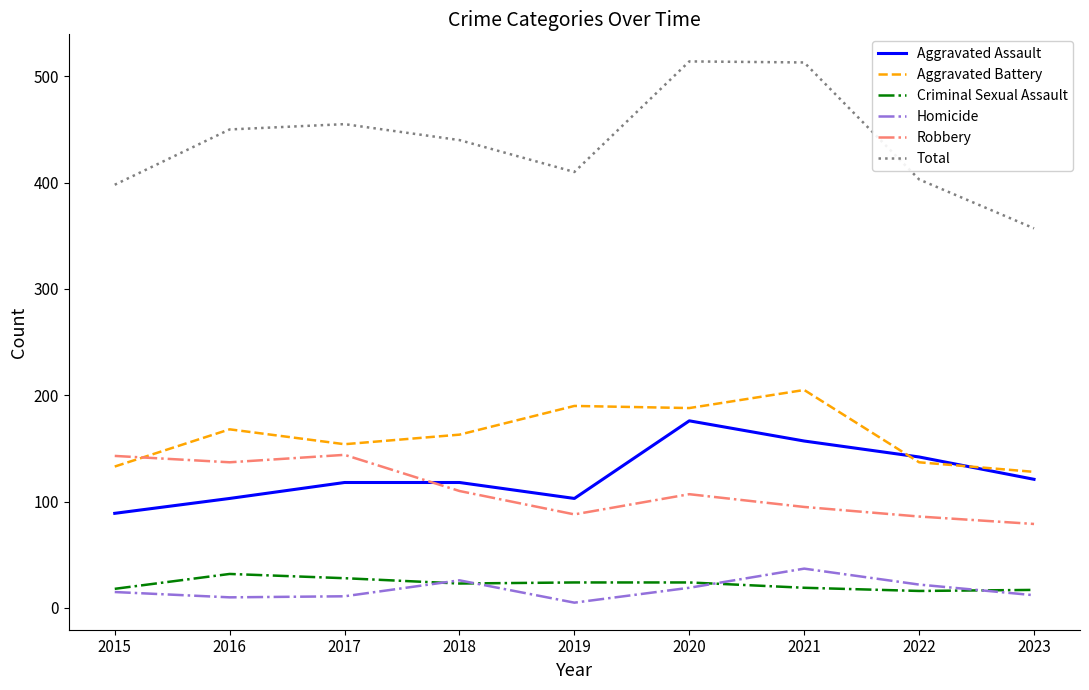

At which label does Total first exceed 440?

2016